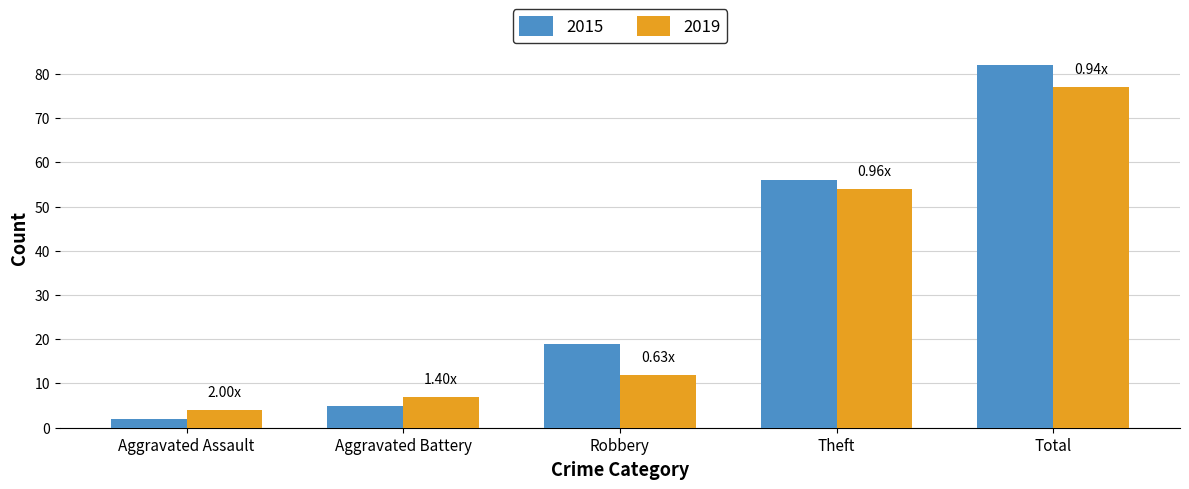

What is the value of the 2015 bar at the 2nd from the left?

5